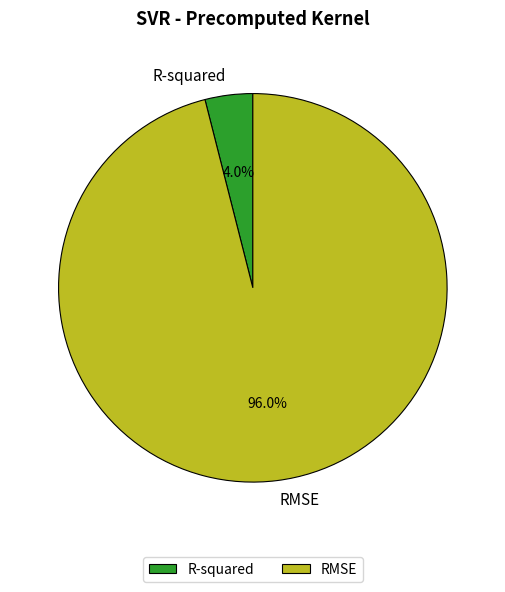

What percentage is NOT represented by RMSE?

4.0%